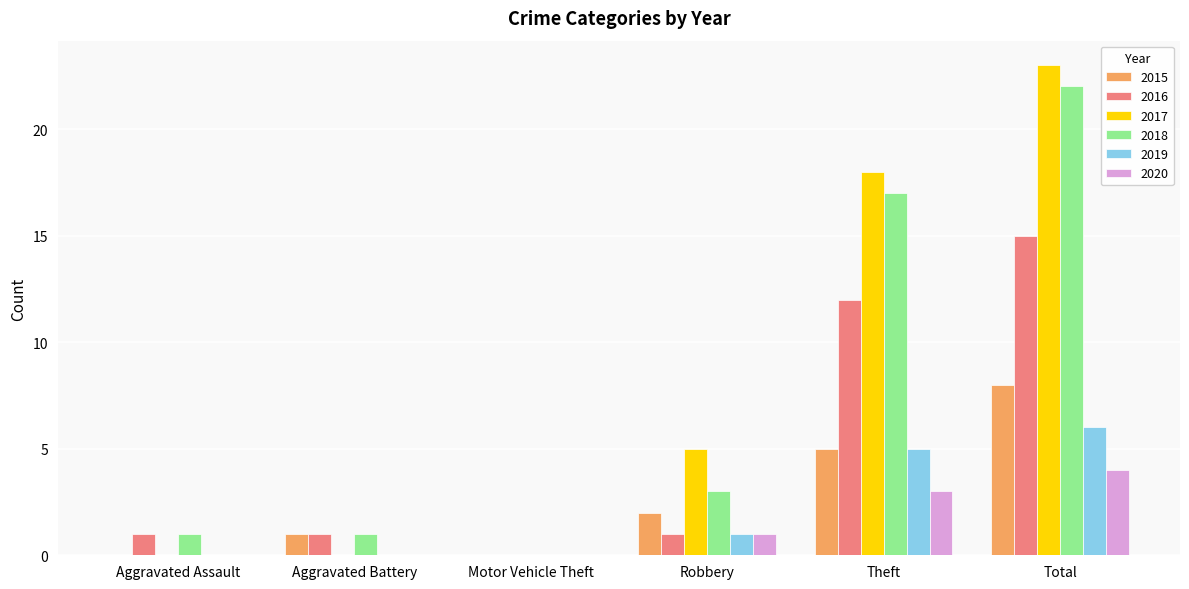

What is the sum of the 2017 values at Robbery and Theft?

23